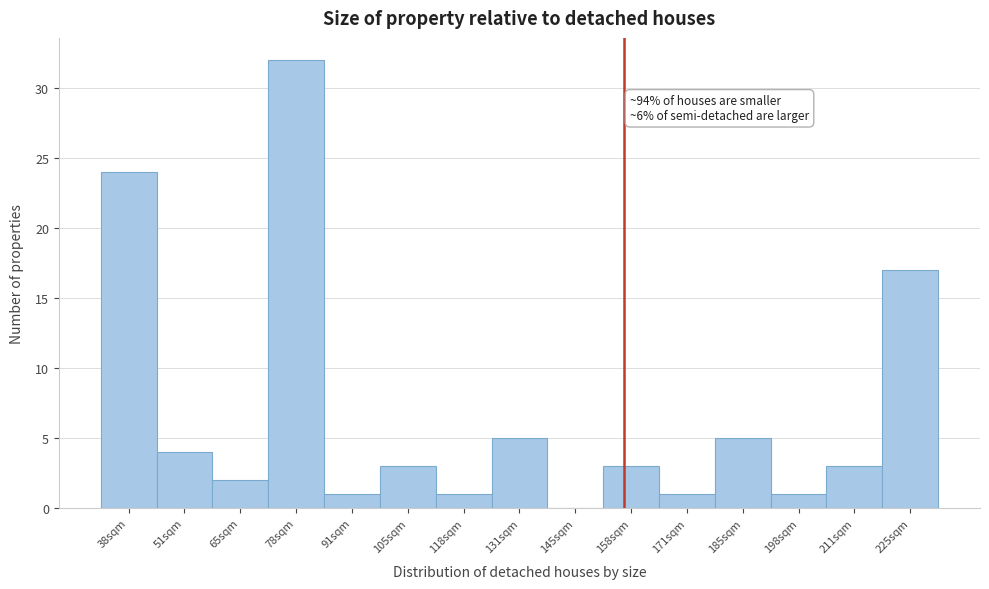

Reading left to right, list all the values displayed in this chart.

38sqm=24	51sqm=4	65sqm=2	78sqm=32	91sqm=1	105sqm=3	118sqm=1	131sqm=5	145sqm=0	158sqm=3	171sqm=1	185sqm=5	198sqm=1	211sqm=3	225sqm=17